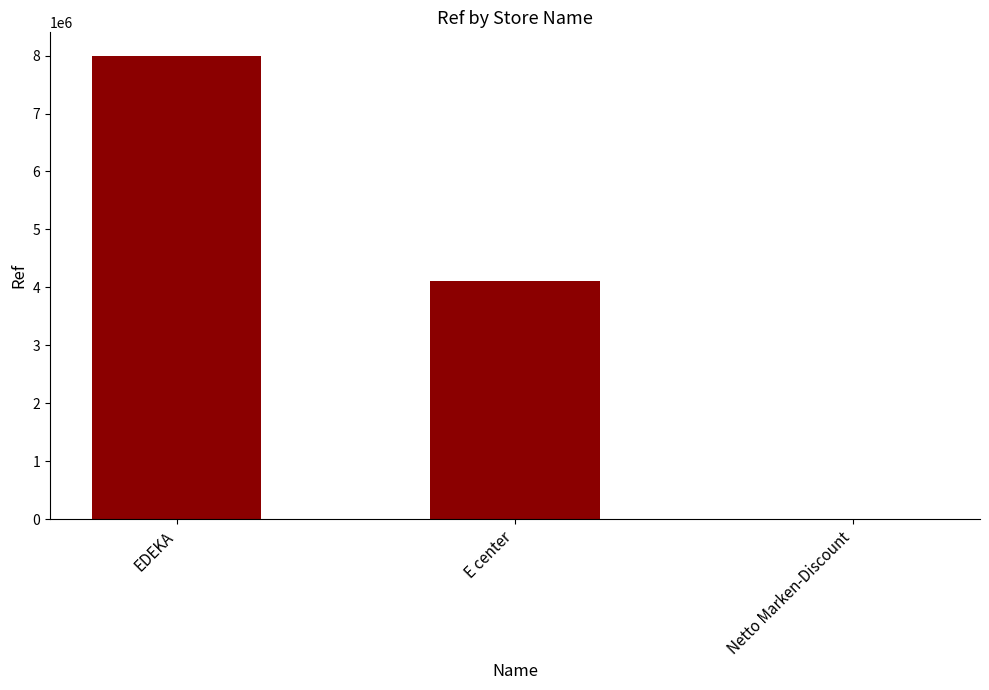

Which has a higher value, E center or EDEKA?

EDEKA